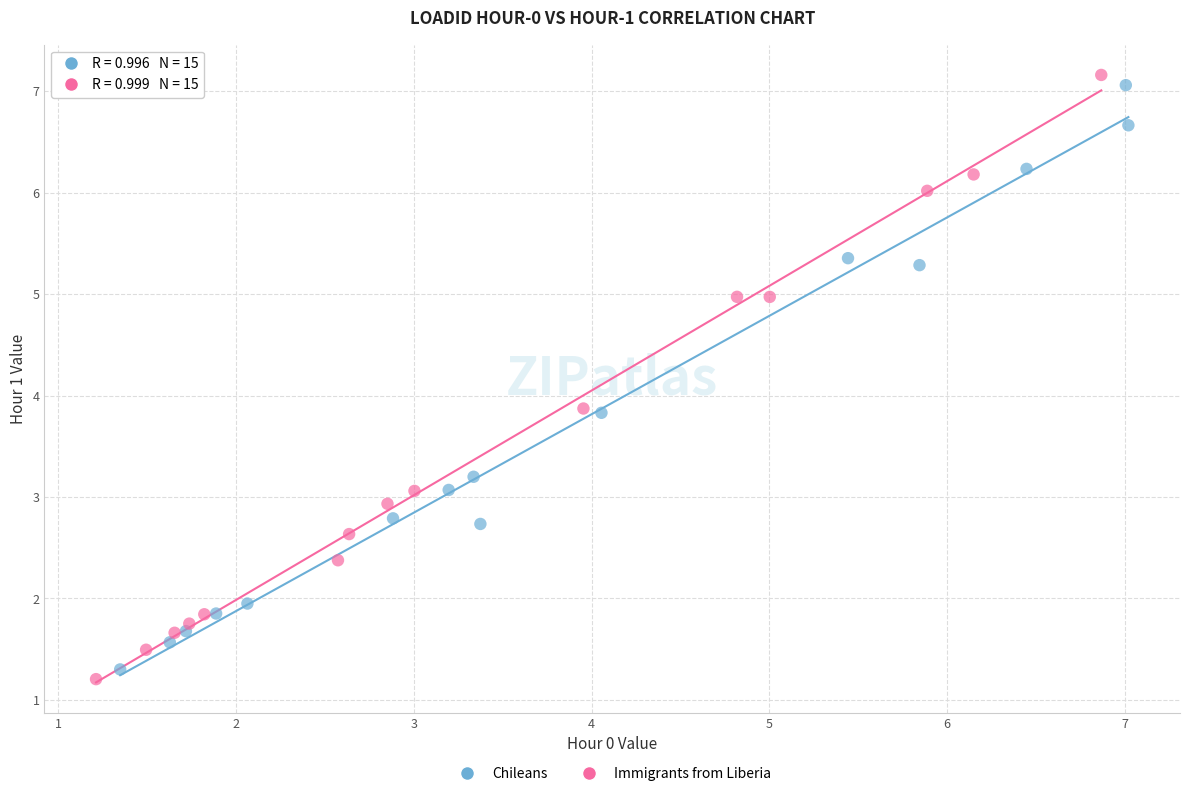

Which series has the largest Y range (max minus min)?

Immigrants from Liberia